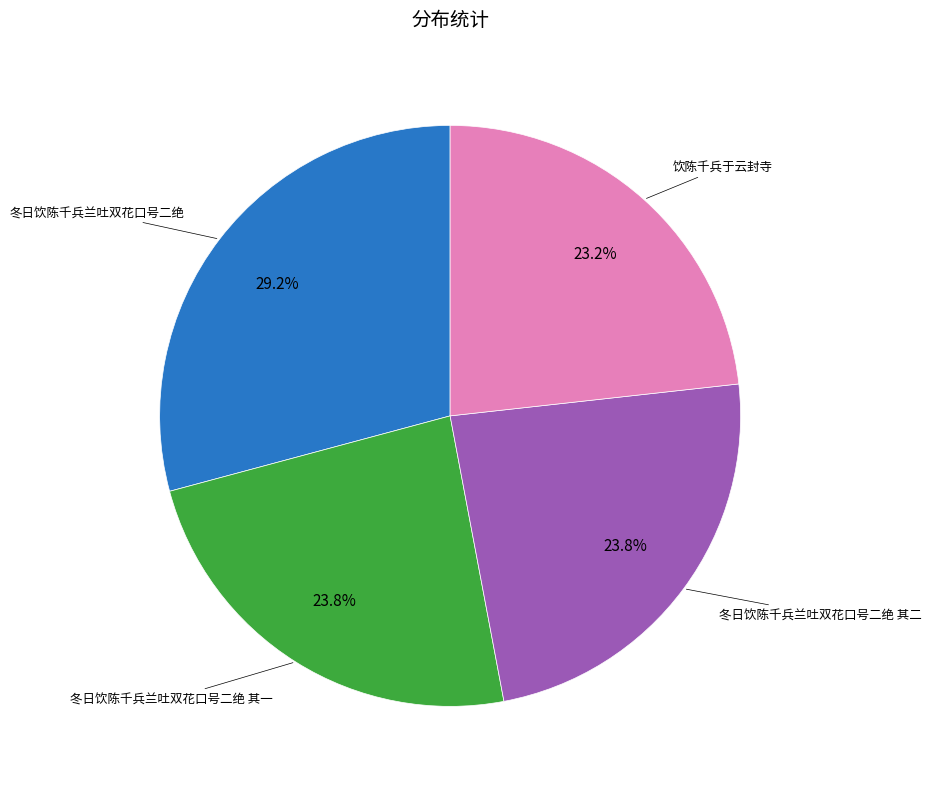

Is there a majority slice in this chart?

No